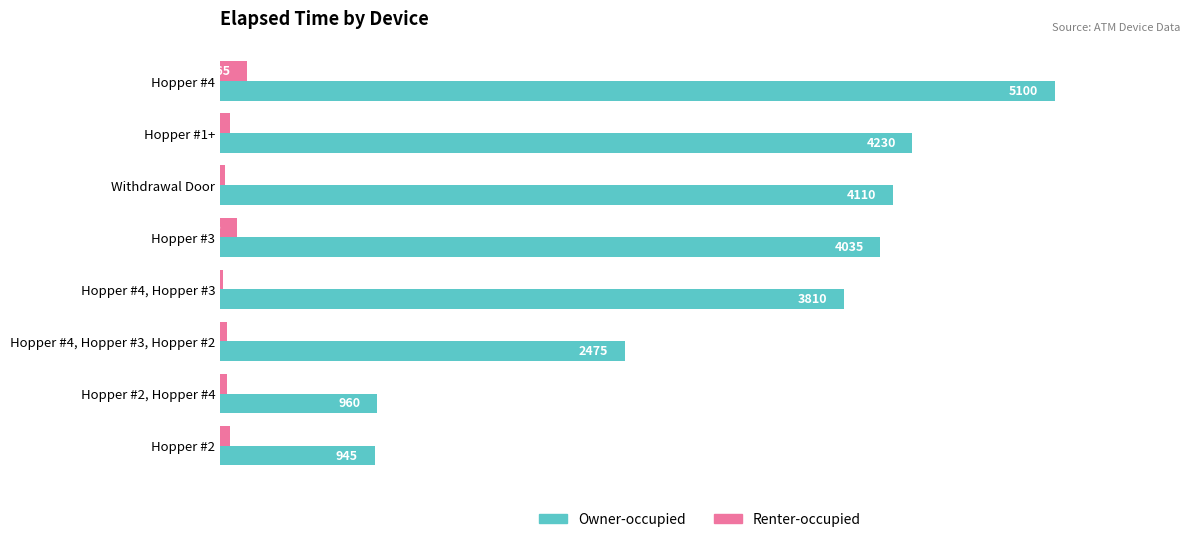

Which series has the largest range (max minus min)?

Owner-occupied